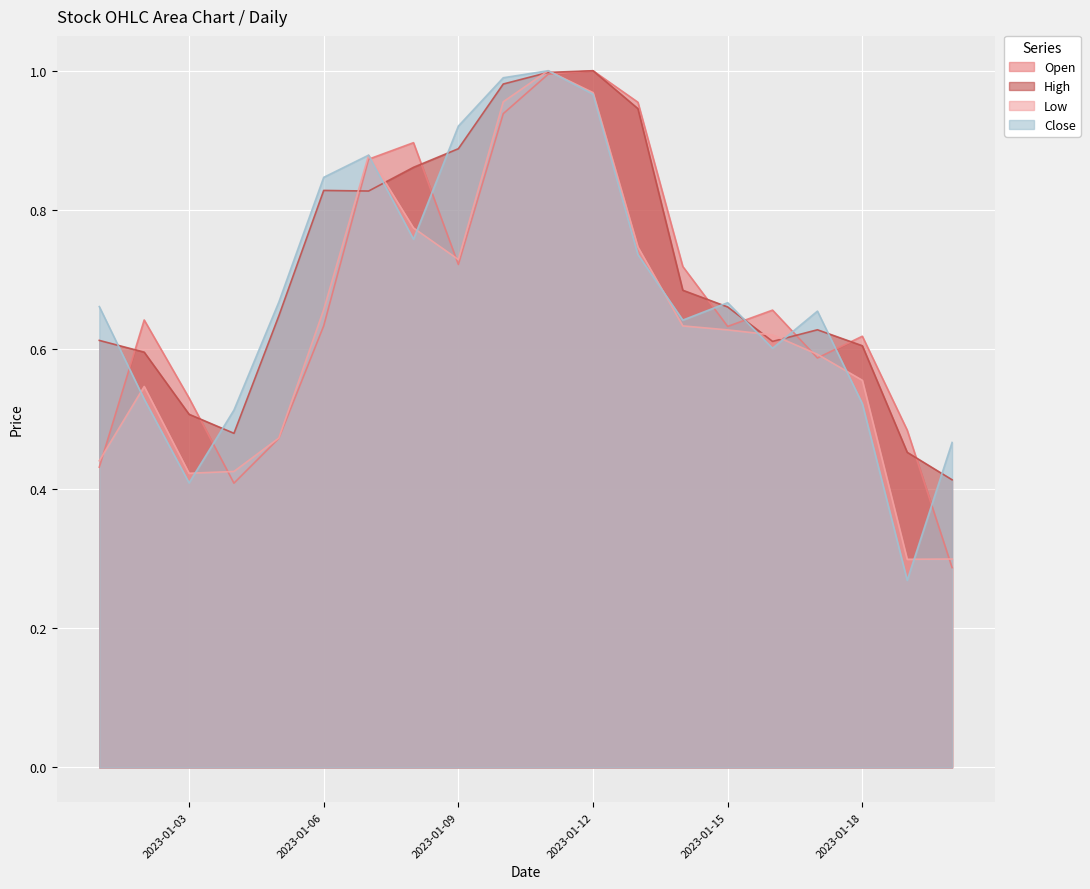

At which category does High reach its first local valley?

2023-01-04